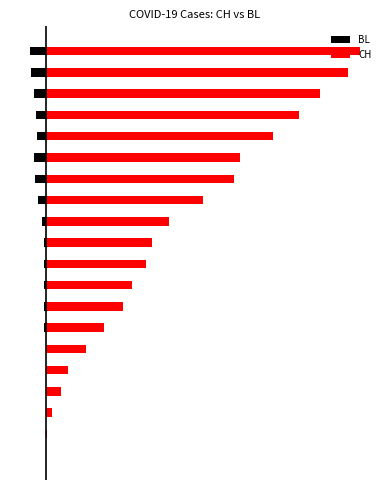

At 5, list the series in order from smallest to largest.

BL, CH